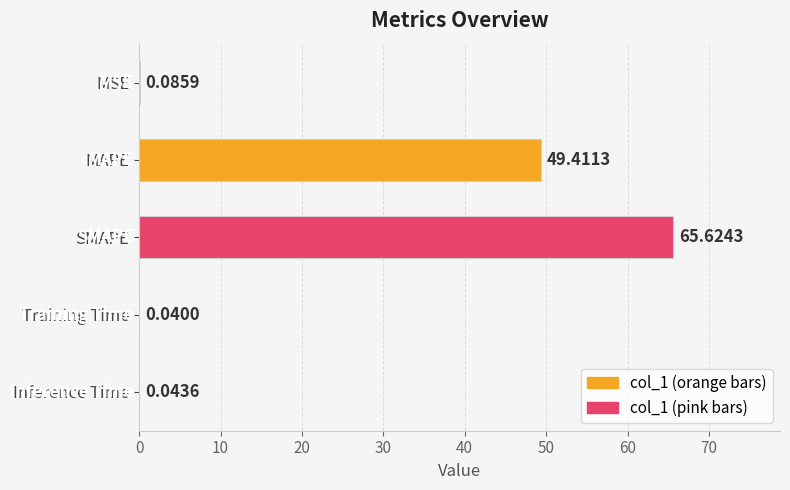

What is the sum of all values?

115.2